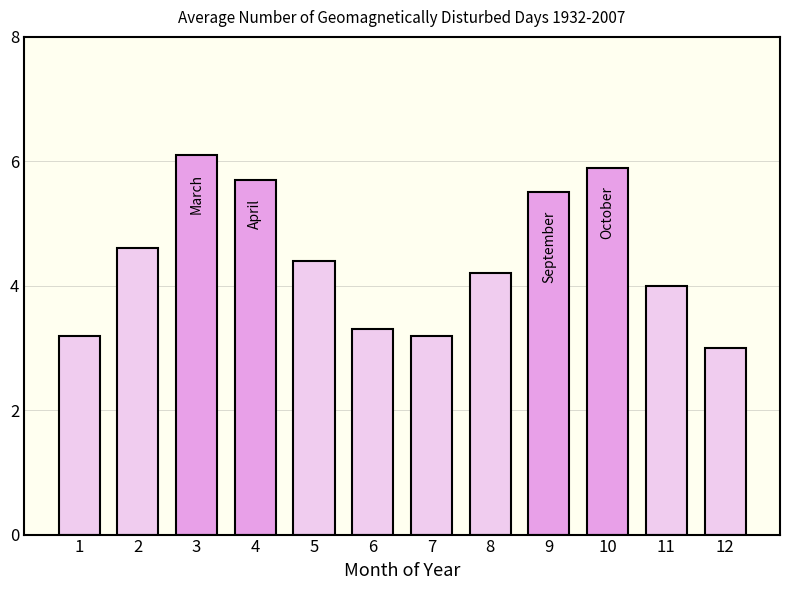

What is the value of the 12th bar from the left?

3.0